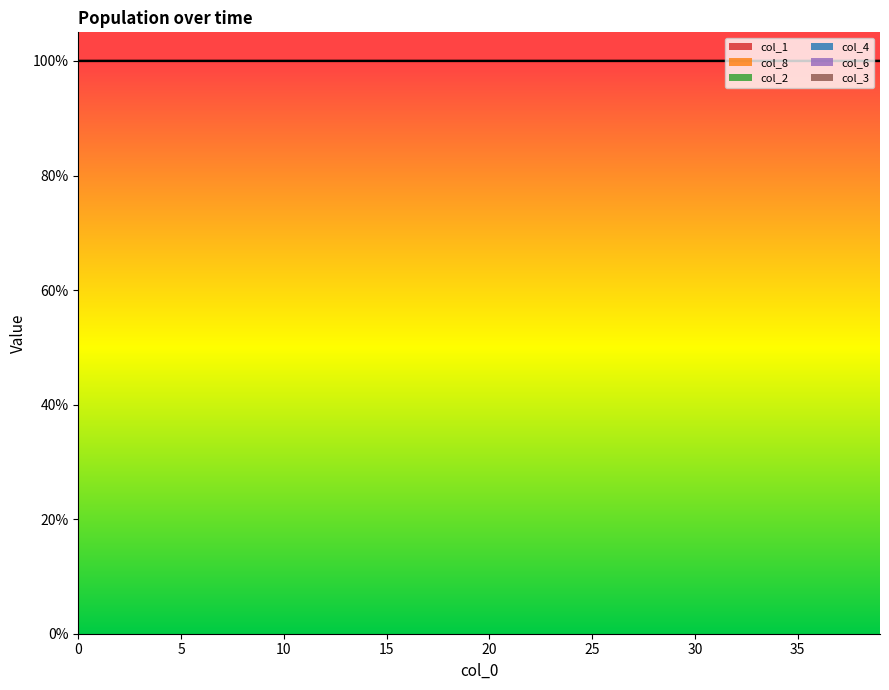

True or false: col_6 and col_3 cross at least once.

False